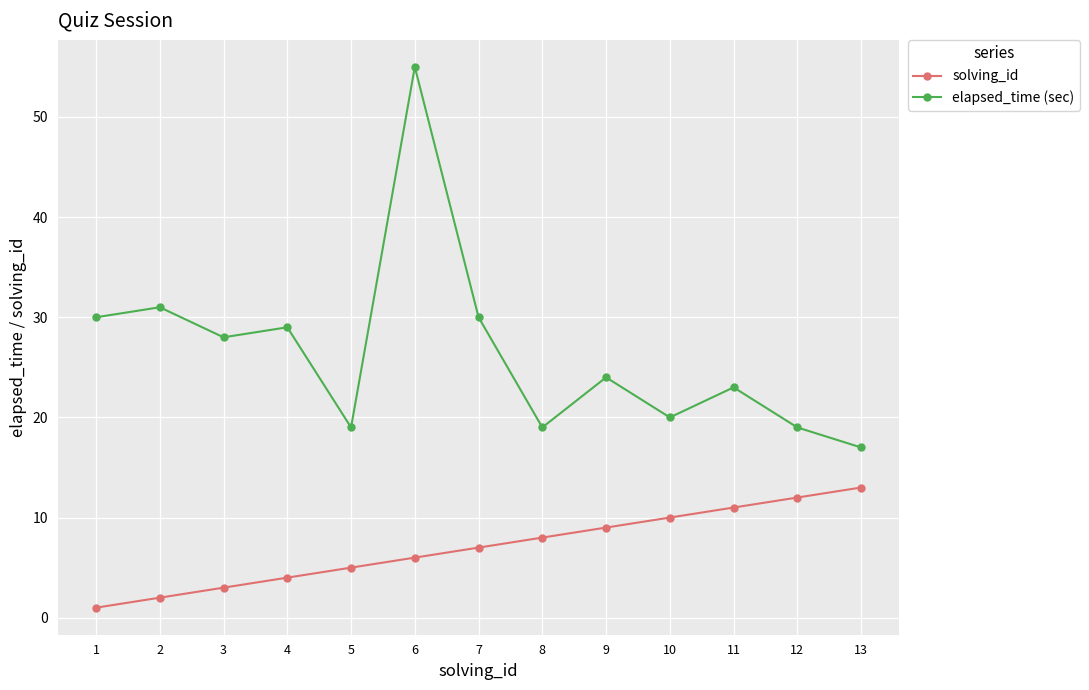

What is the lowest value of the elapsed_time (sec) series?

17